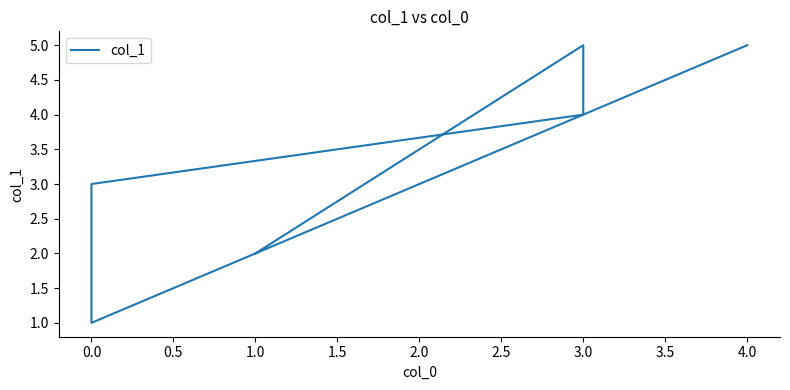

What is the sum of all values?

22